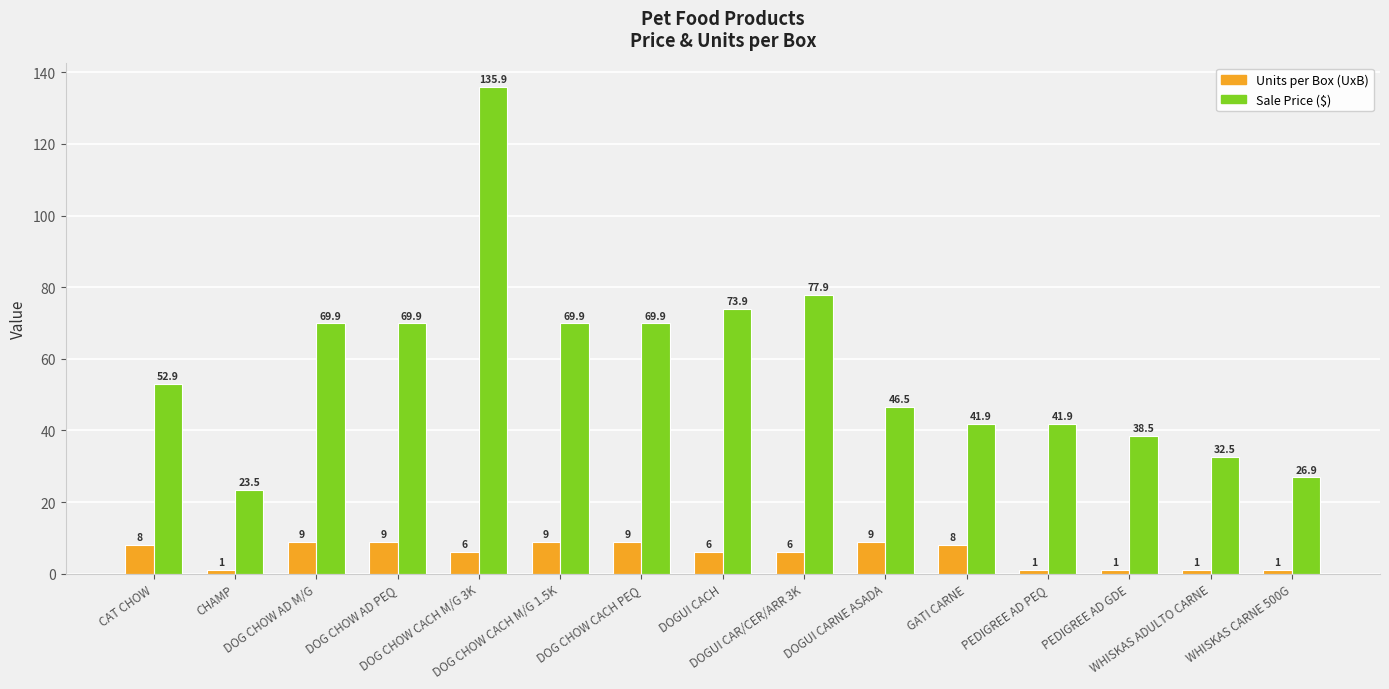

Does the chart contain stacked bars?

No